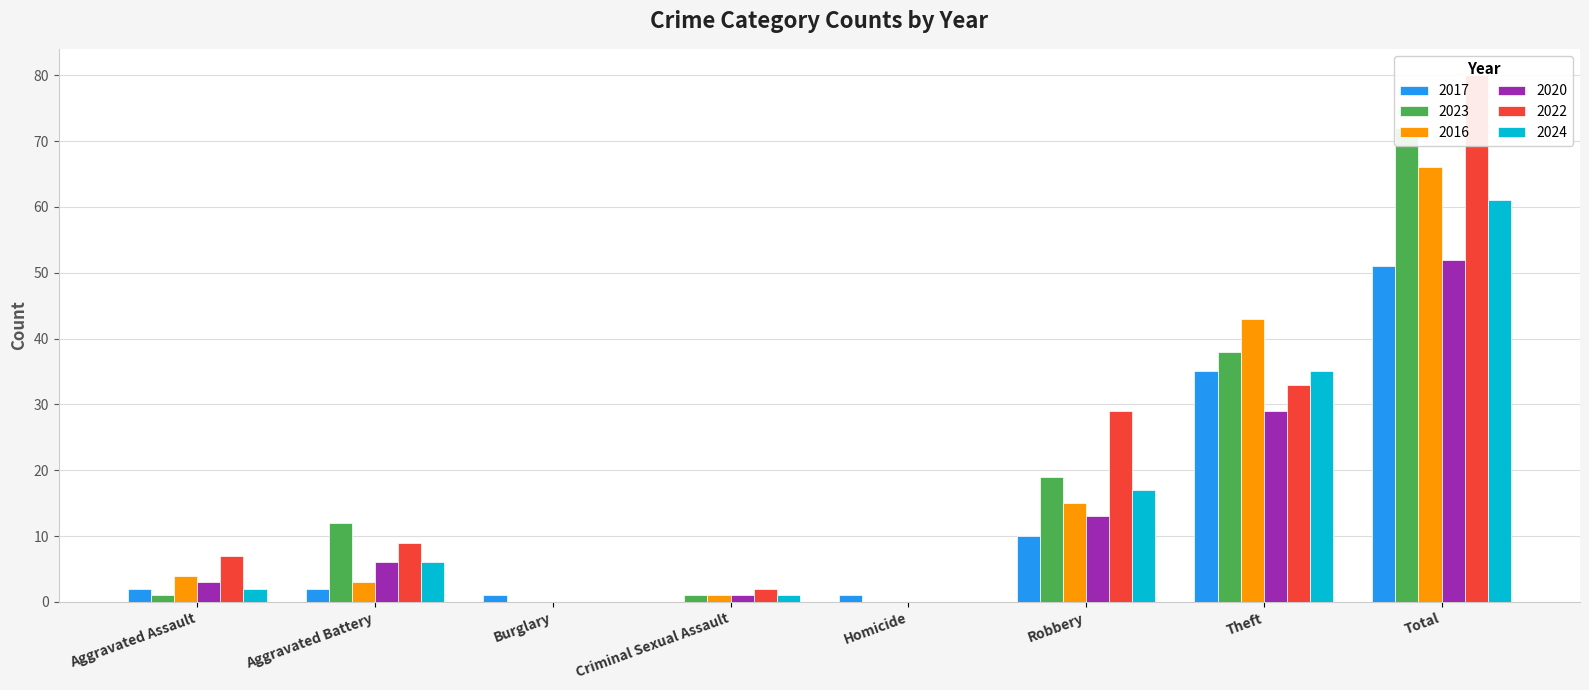

What is the difference between the highest and lowest values at Aggravated Battery?

10